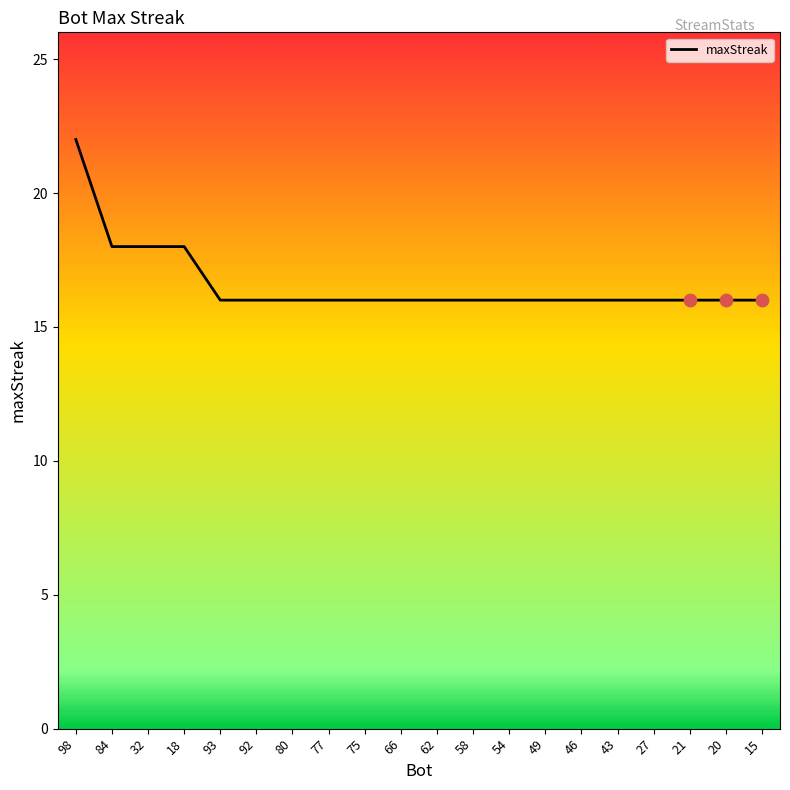

What is the ratio of the value at 46 to the value at 18?

0.9